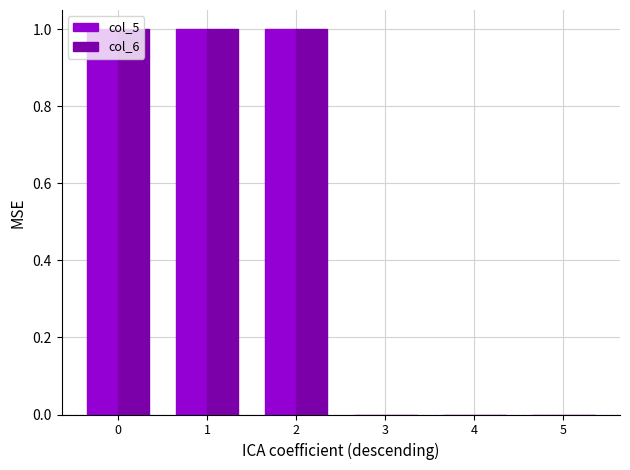

The col_5 series shows 1 at 0. True or false?

True